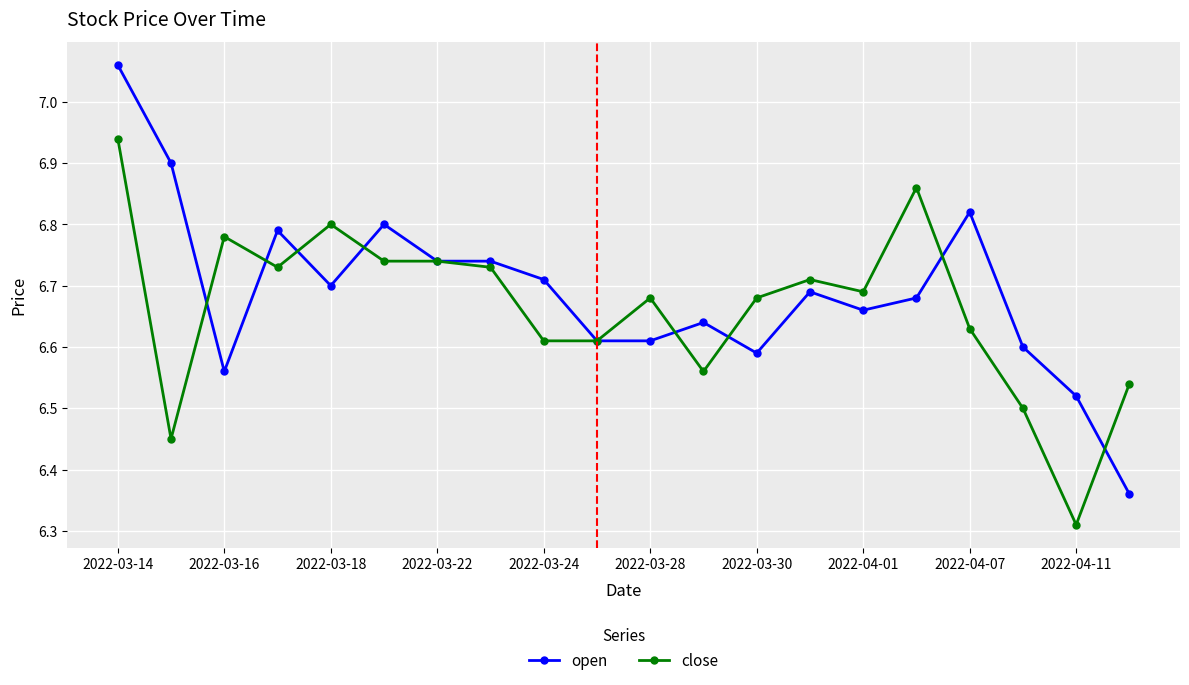

True or false: open has more than 0 points higher than both neighbors.

True